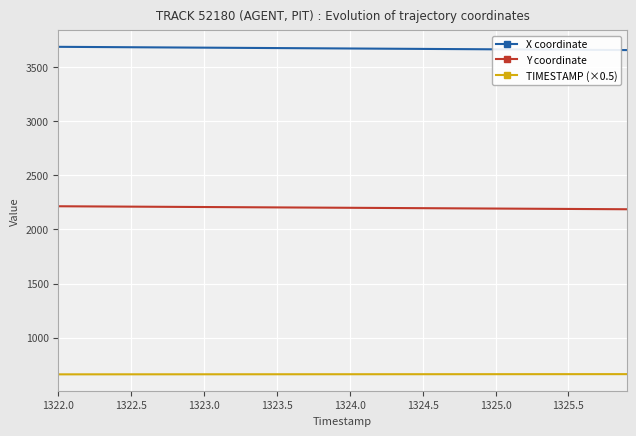

What is the smallest value displayed?

661.0